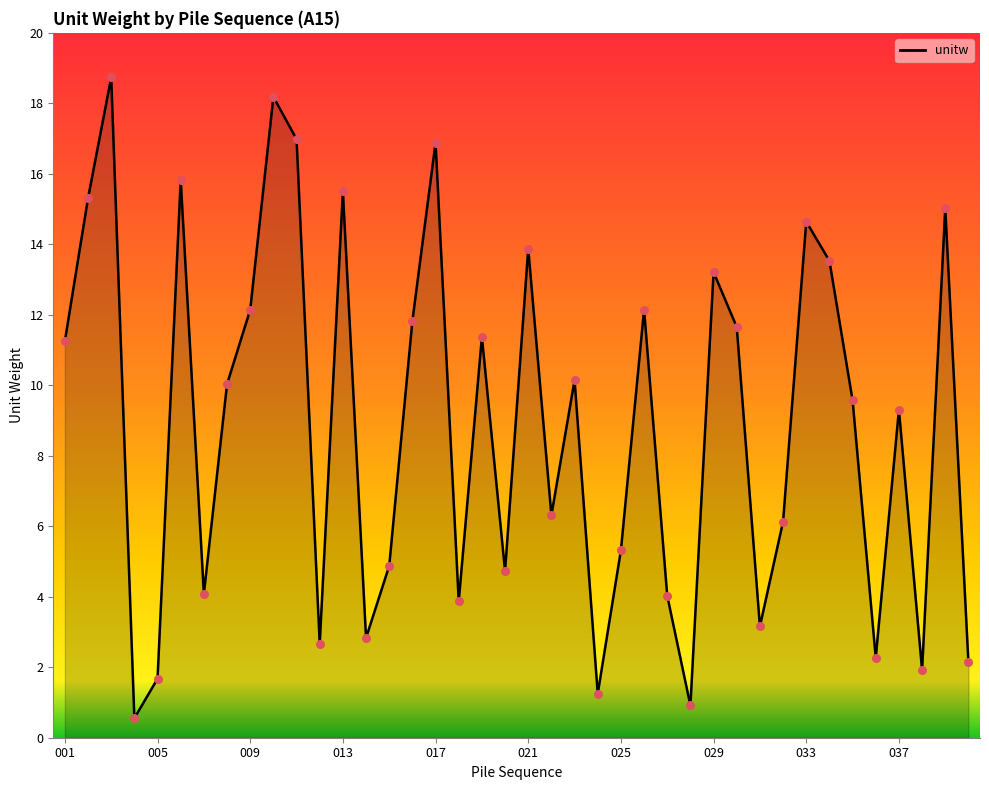

What is the greatest value displayed?

18.7